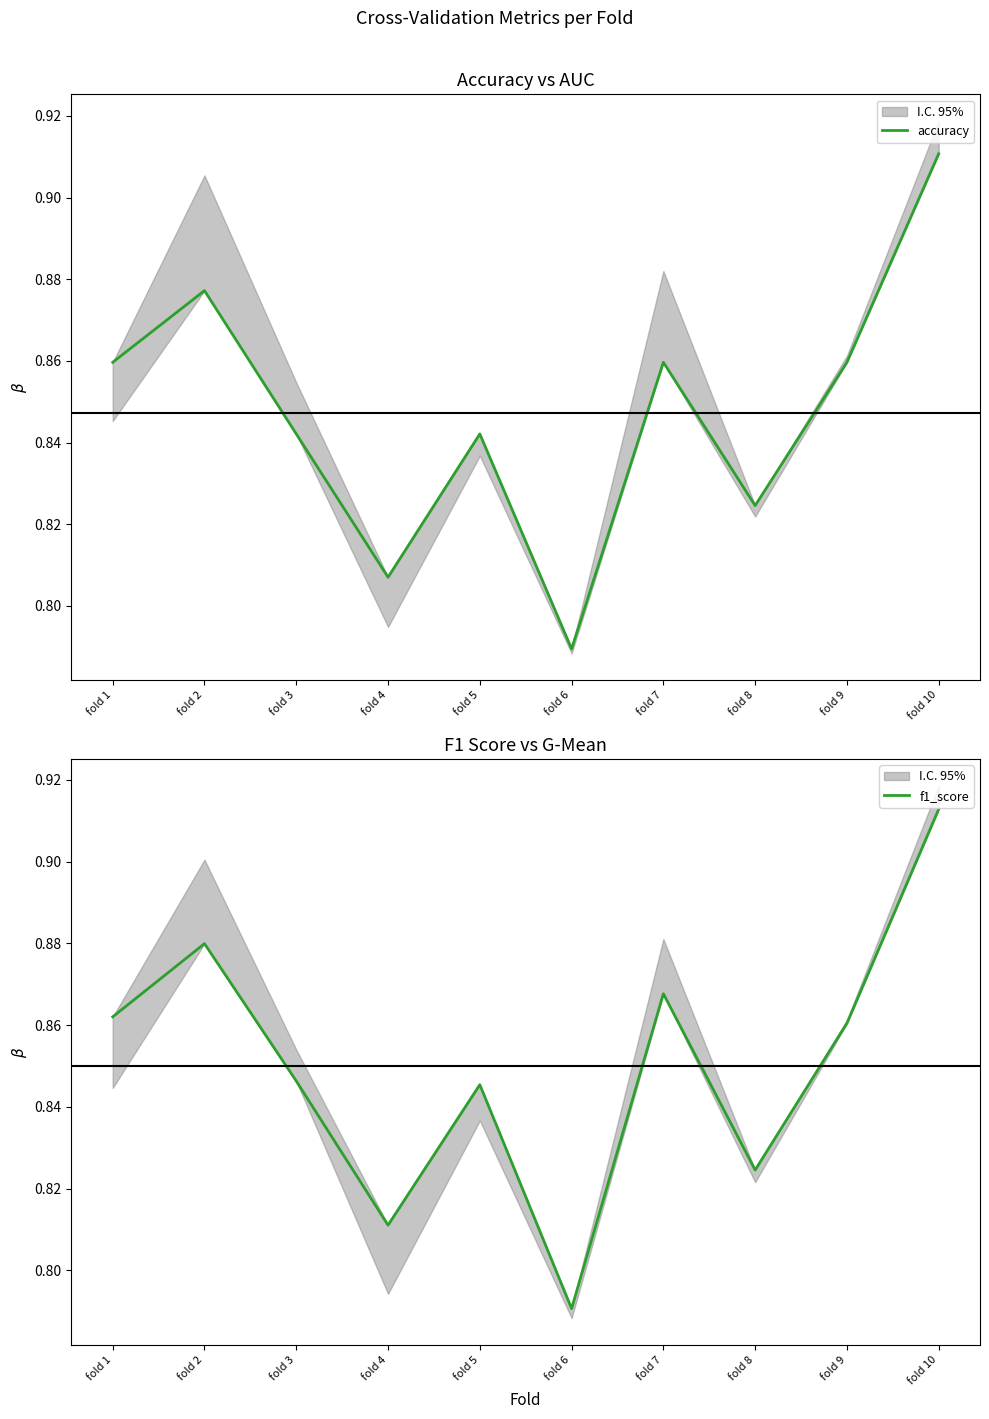

Count the f1_score values in the range 0 to 1.

10